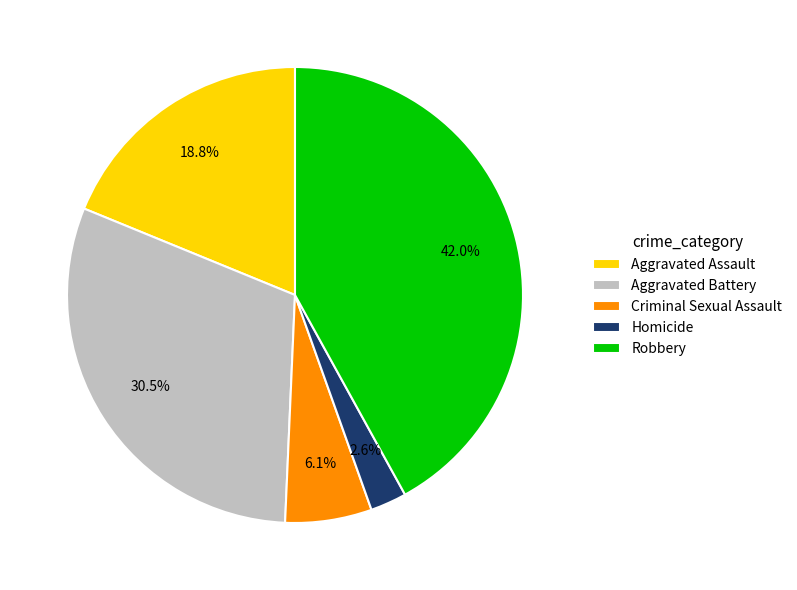

To the nearest percent, what is the average slice percentage?

20%